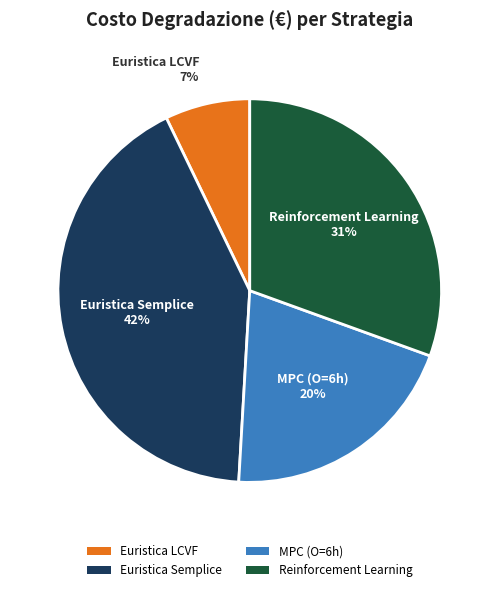

What percentage is the MPC (O=6h) slice, to the nearest percent?

20%